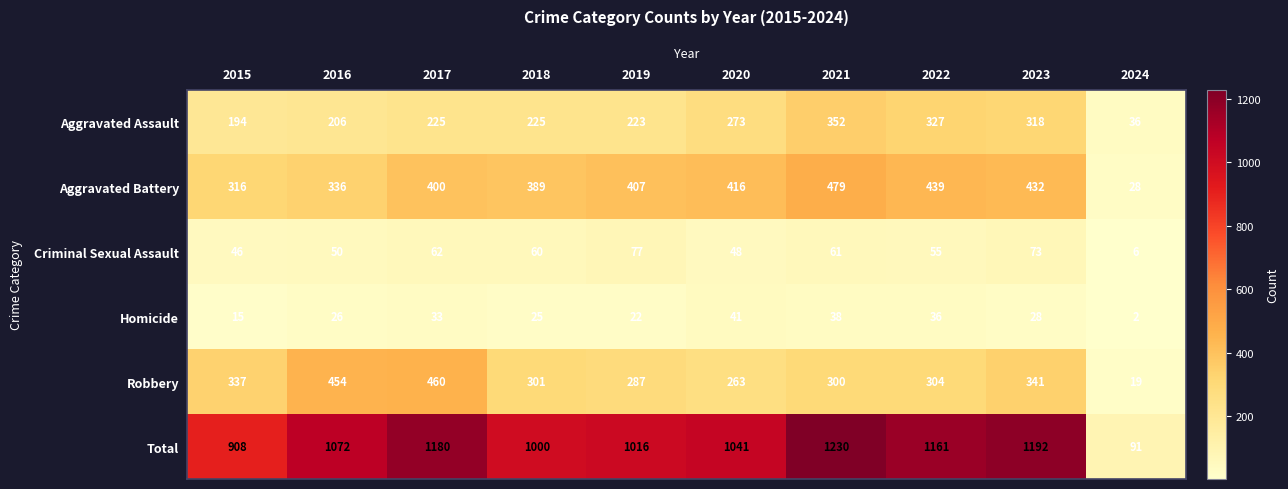

What is the smallest value displayed?

2